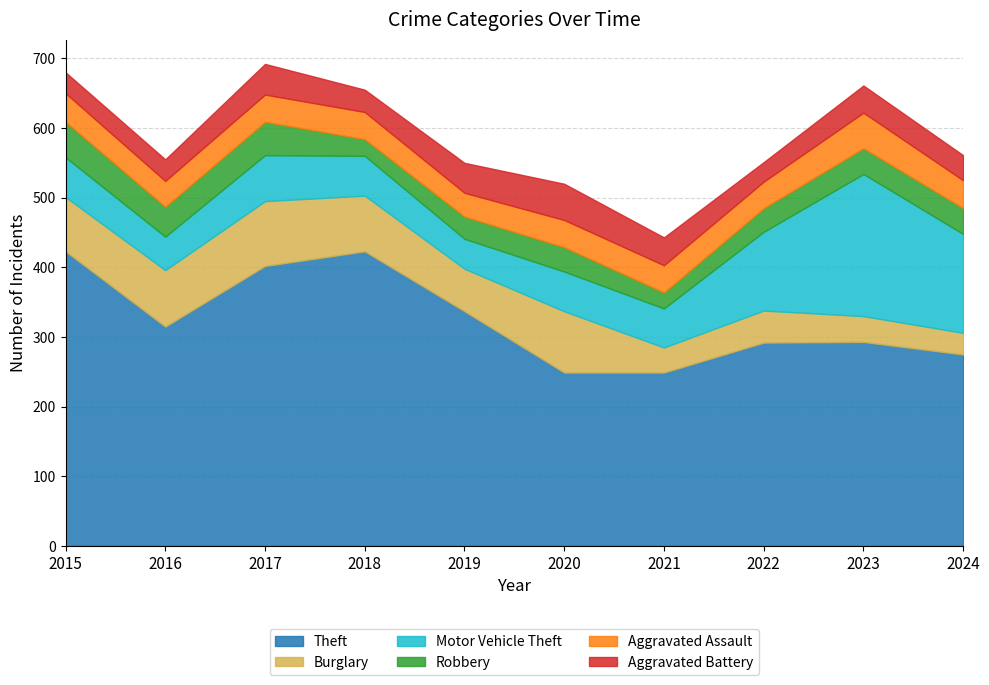

The Aggravated Assault series shows 9 at 2022. True or false?

False